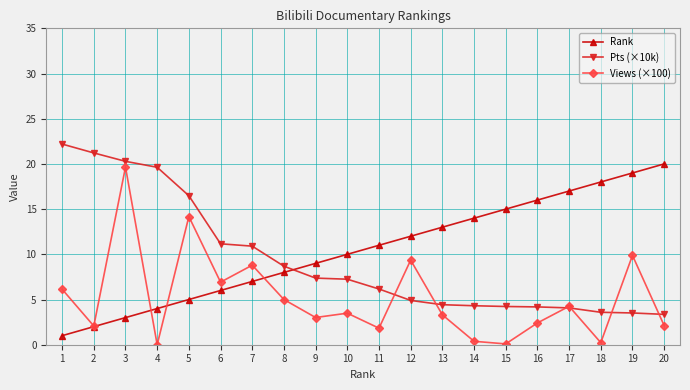

Which series ends up on top after the final intersection of Pts (×10k) and Rank?

Rank